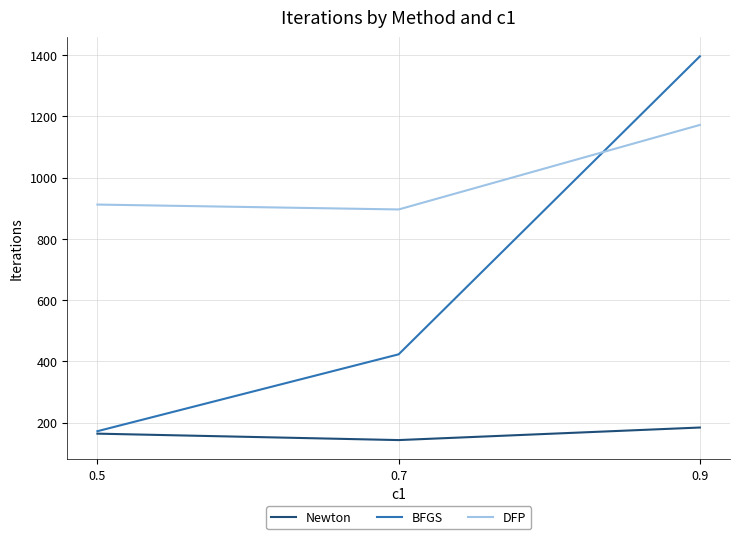

How many lines are shown in the chart?

3